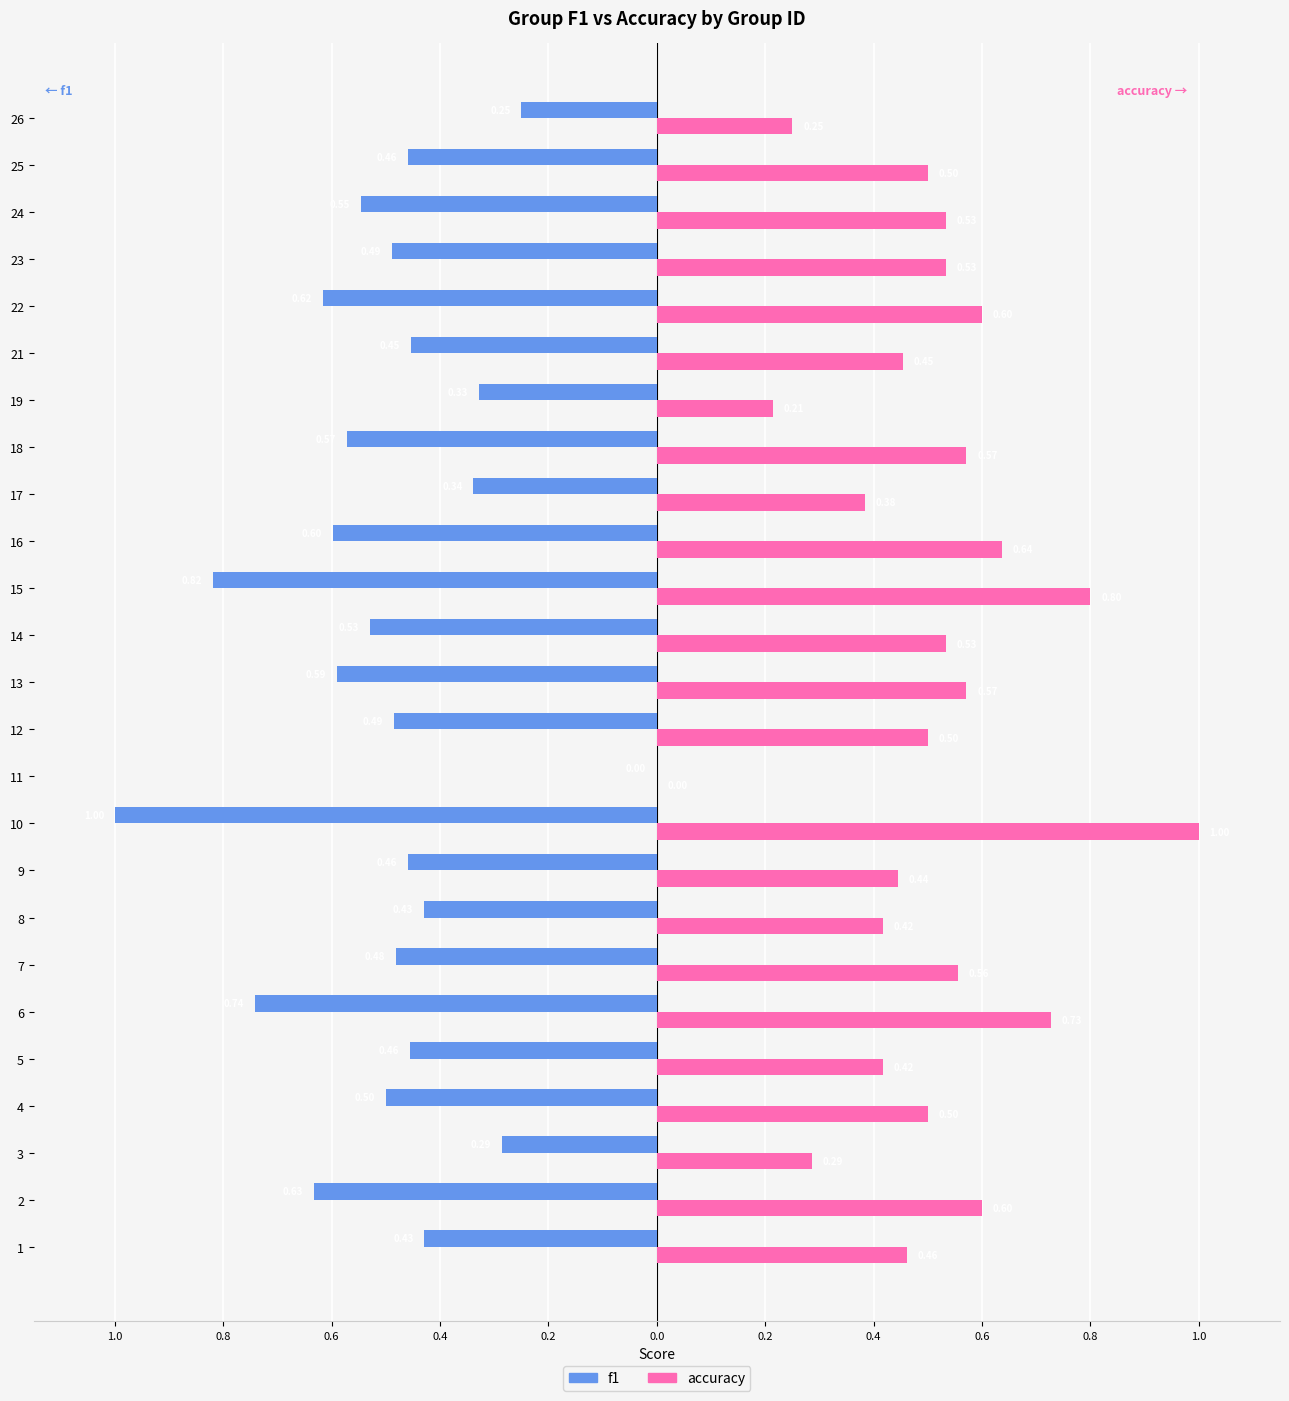

Reading left to right, extract all data points from this chart.

f1: -0.4	-0.6	-0.3	-0.5	-0.5	-0.7	-0.5	-0.4	-0.5	-1.0	0.0	-0.5	-0.6	-0.5	-0.8	-0.6	-0.3	-0.6	-0.3	-0.5	-0.6	-0.5	-0.5	-0.5	-0.2
accuracy: 0.5	0.6	0.3	0.5	0.4	0.7	0.6	0.4	0.4	1.0	0.0	0.5	0.6	0.5	0.8	0.6	0.4	0.6	0.2	0.5	0.6	0.5	0.5	0.5	0.2